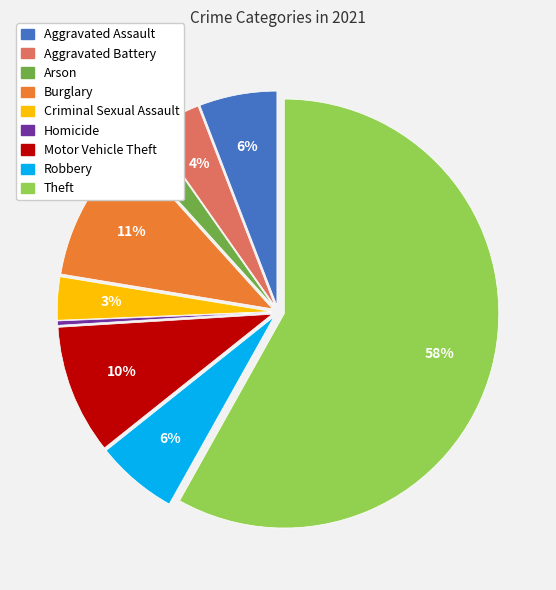

Which slice is the largest?

Theft